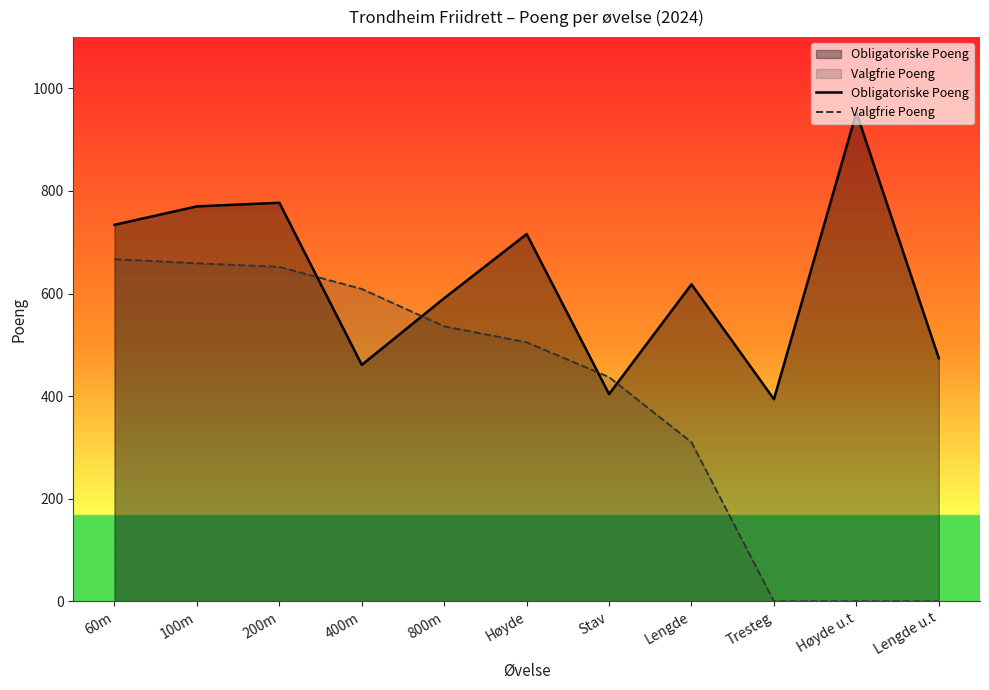

How many values in the Obligatoriske Poeng series exceed 618?

5